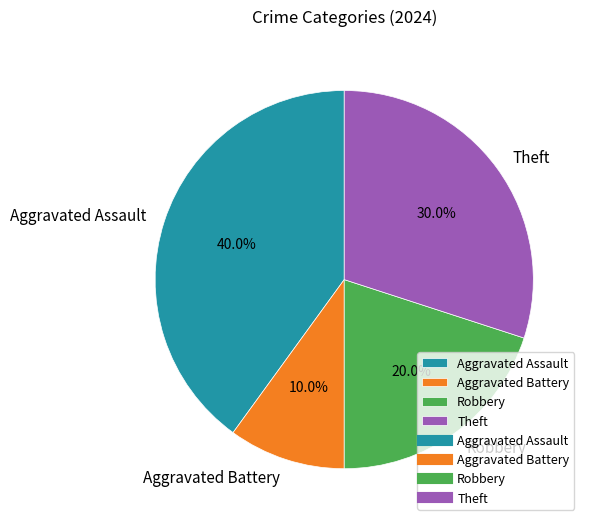

How many segments does this pie chart have?

4